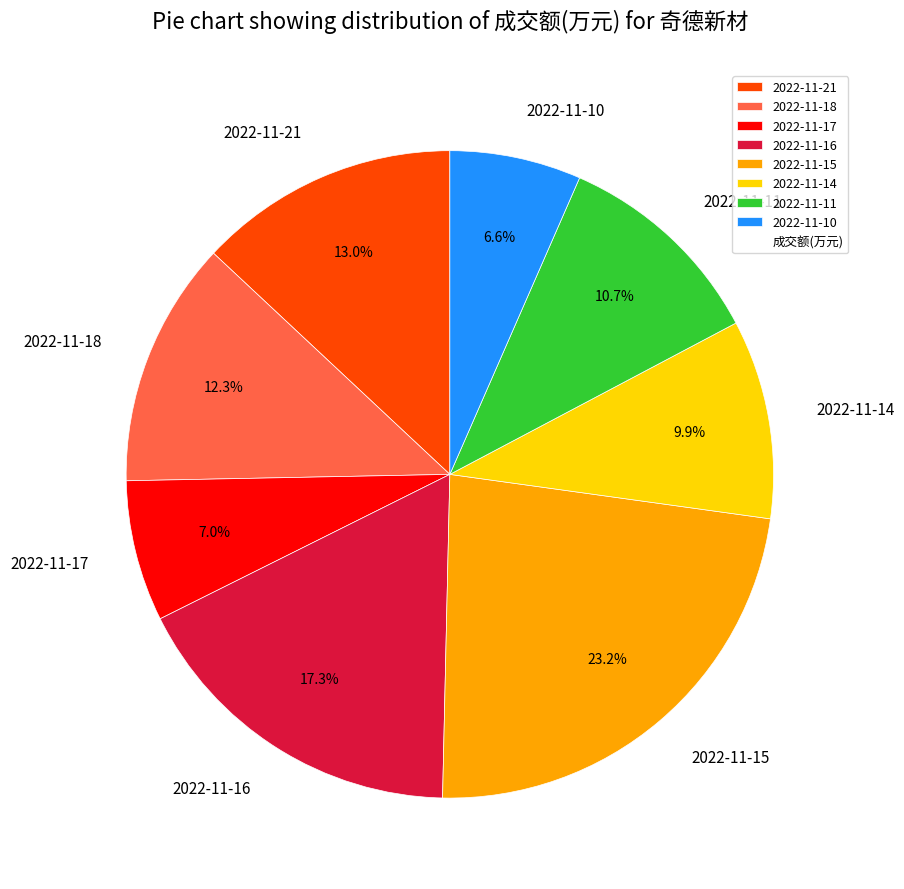

To the nearest percent, what portion does 2022-11-10 represent?

7%